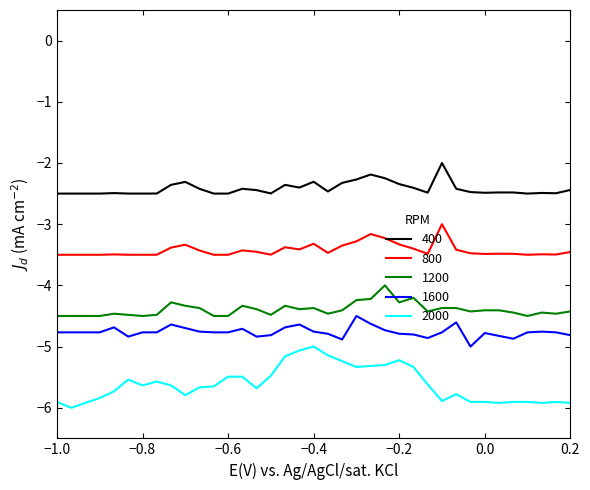

Which series has the largest range (max minus min)?

2000